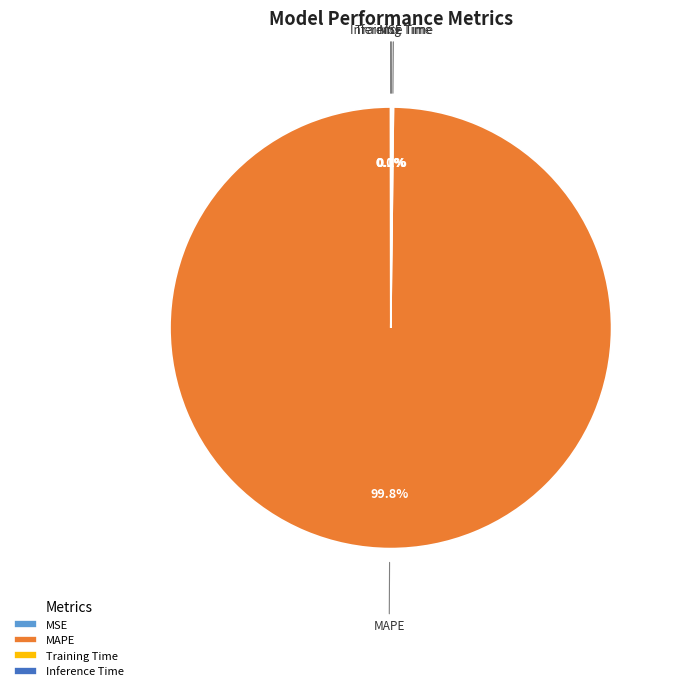

Which category accounts for the majority?

MAPE